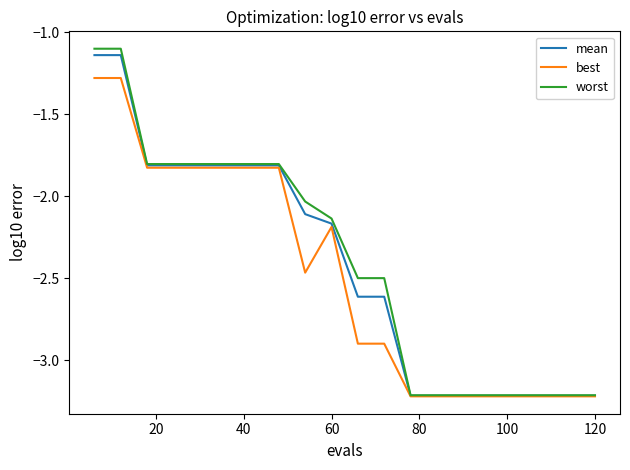

What is the minimum value for worst?

-3.2